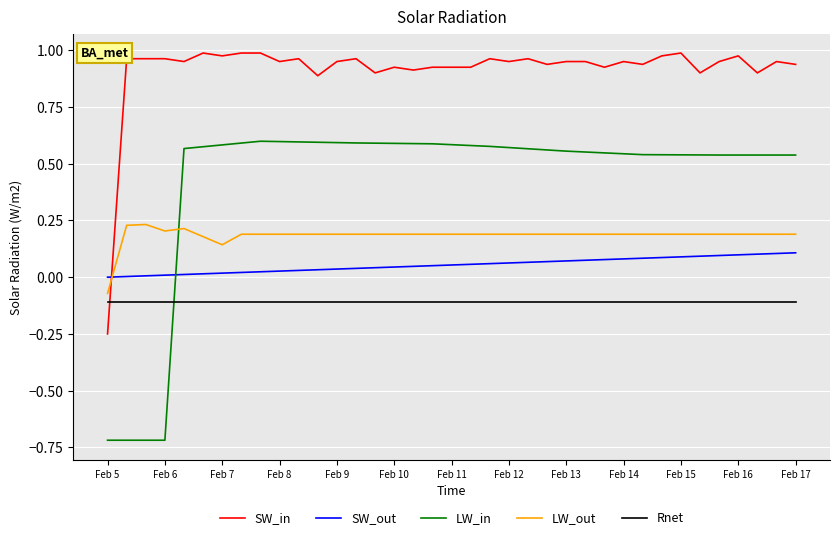

Which series has the largest total across all categories?

SW_in